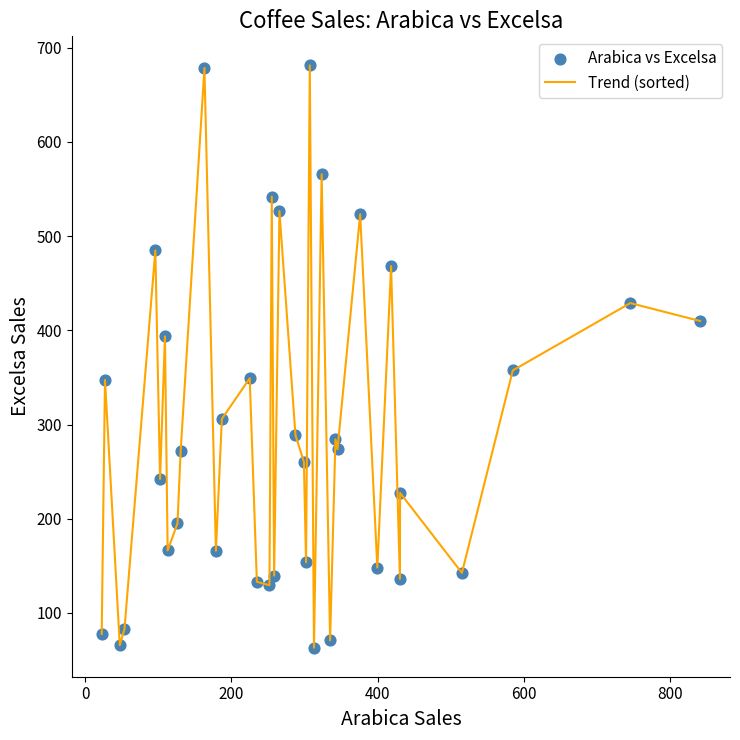

What is the difference between the maximum and minimum values?

617.8